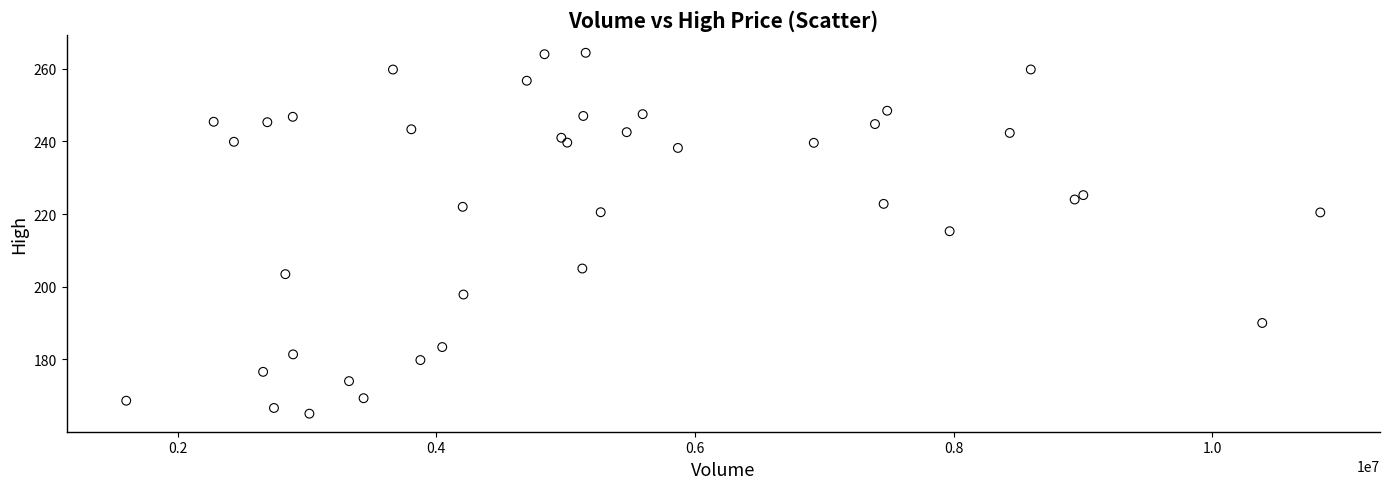

What Y value in the scatter plot is closest to 214?

215.3